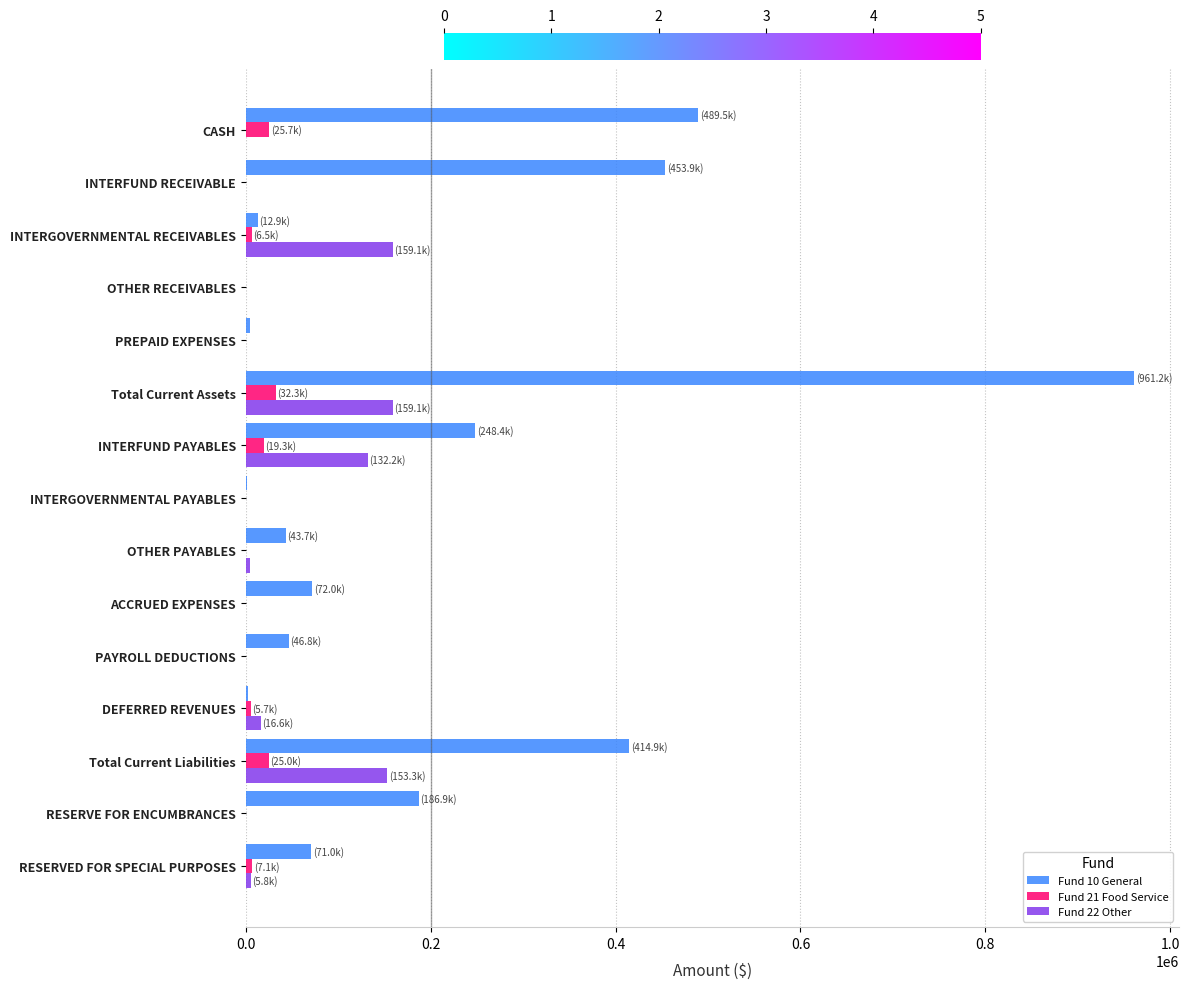

True or false: Fund 22 Other has a value of 0.0 at INTERFUND RECEIVABLE.

True